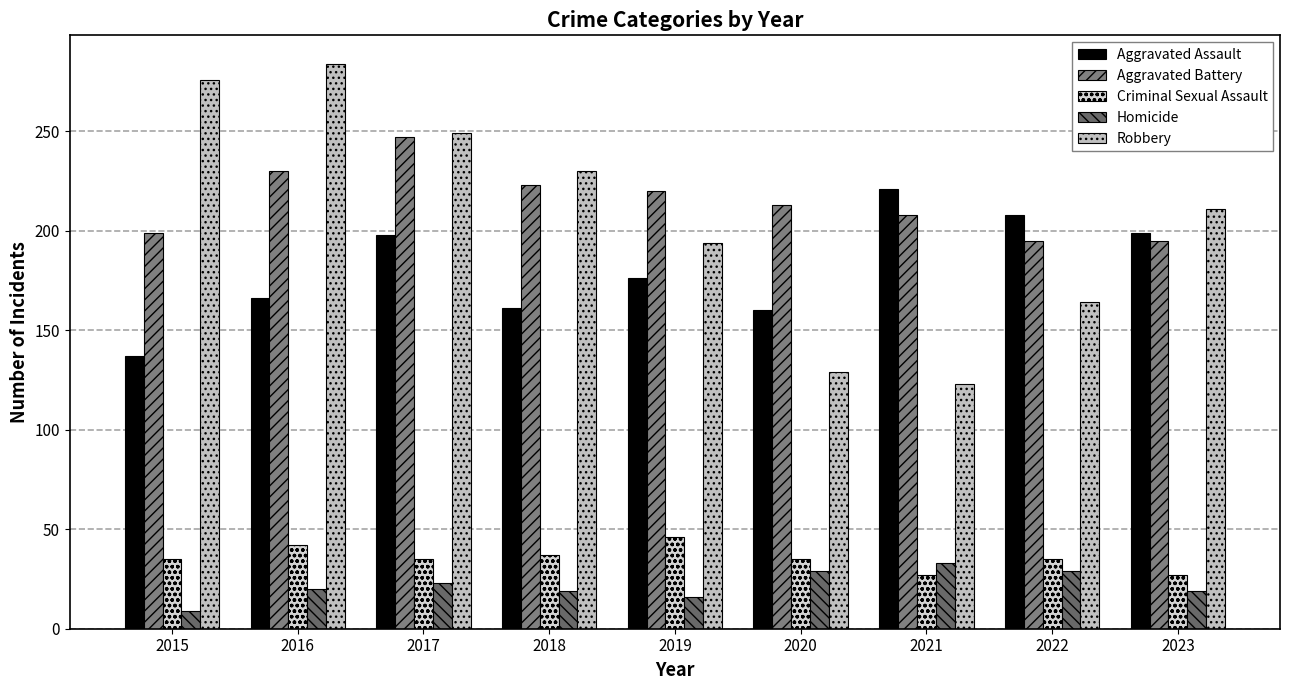

What is the value of the Criminal Sexual Assault bar at the 4th from the left?

37